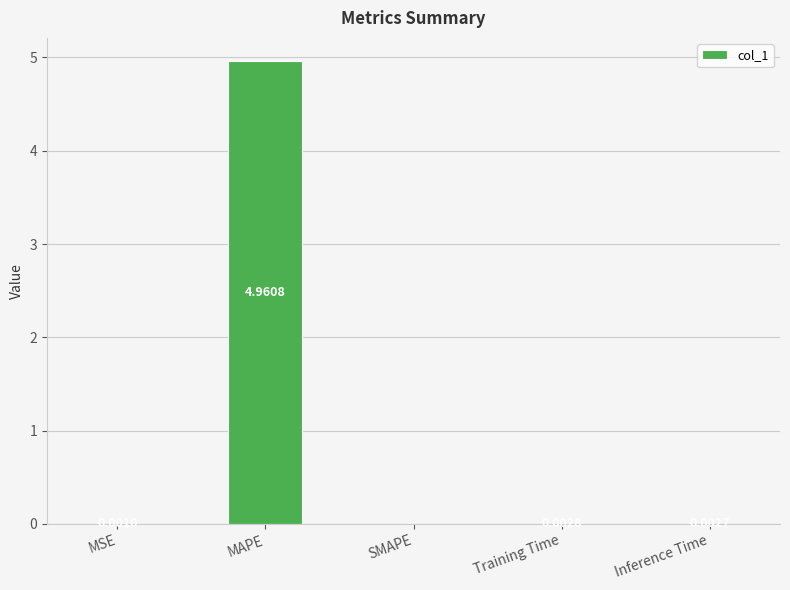

Where is the data nearest to the value 2?

Training Time